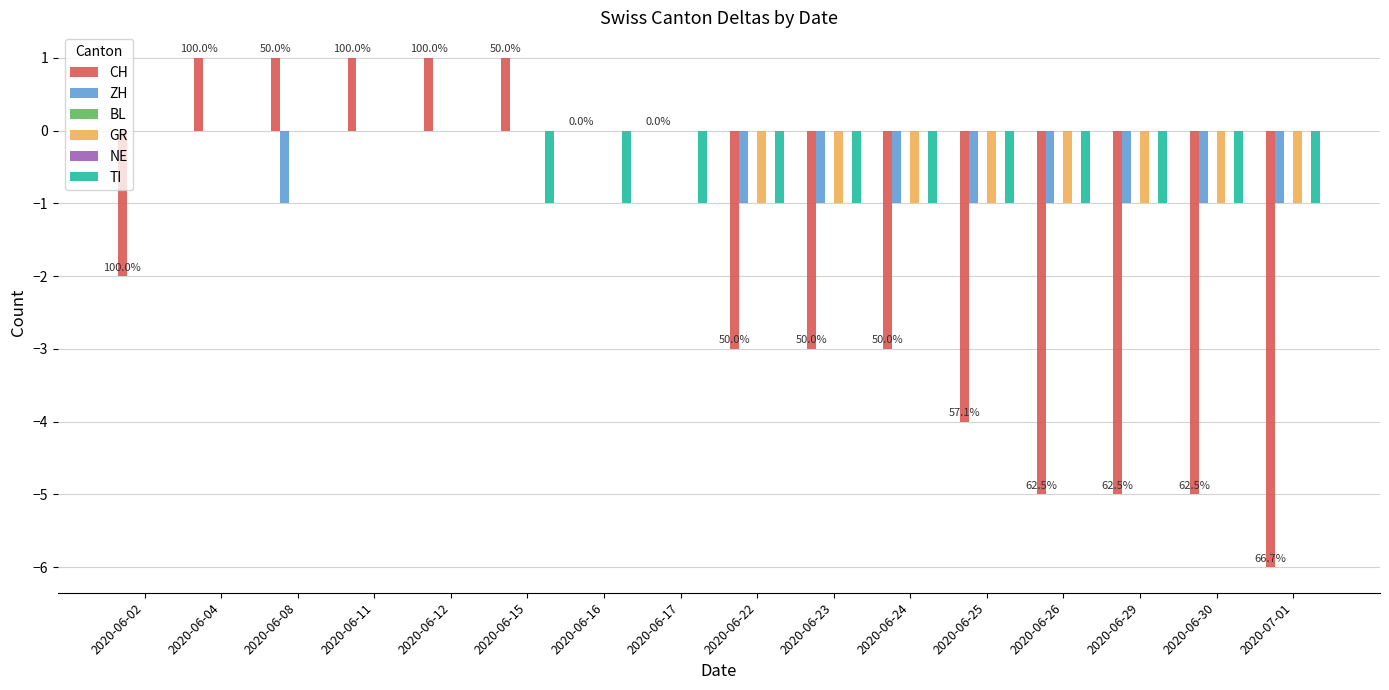

The value of GR at 2020-06-26 is -1. True or false?

True